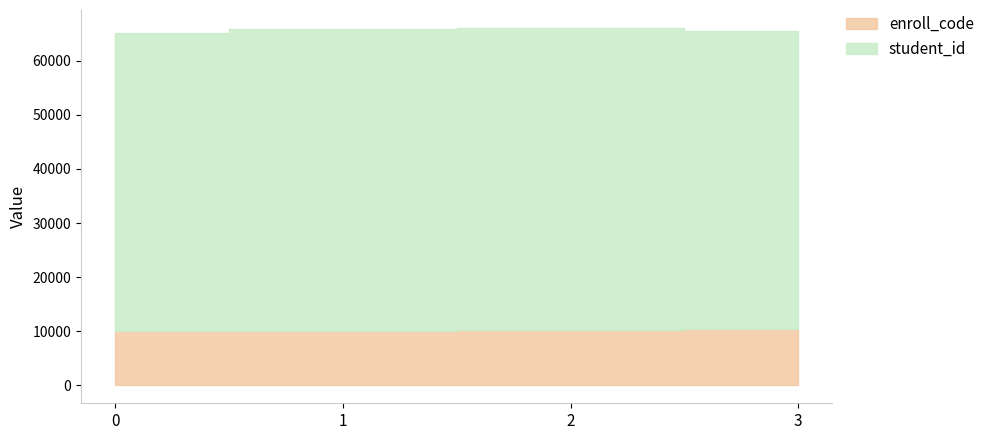

How many data points does each series have?

4